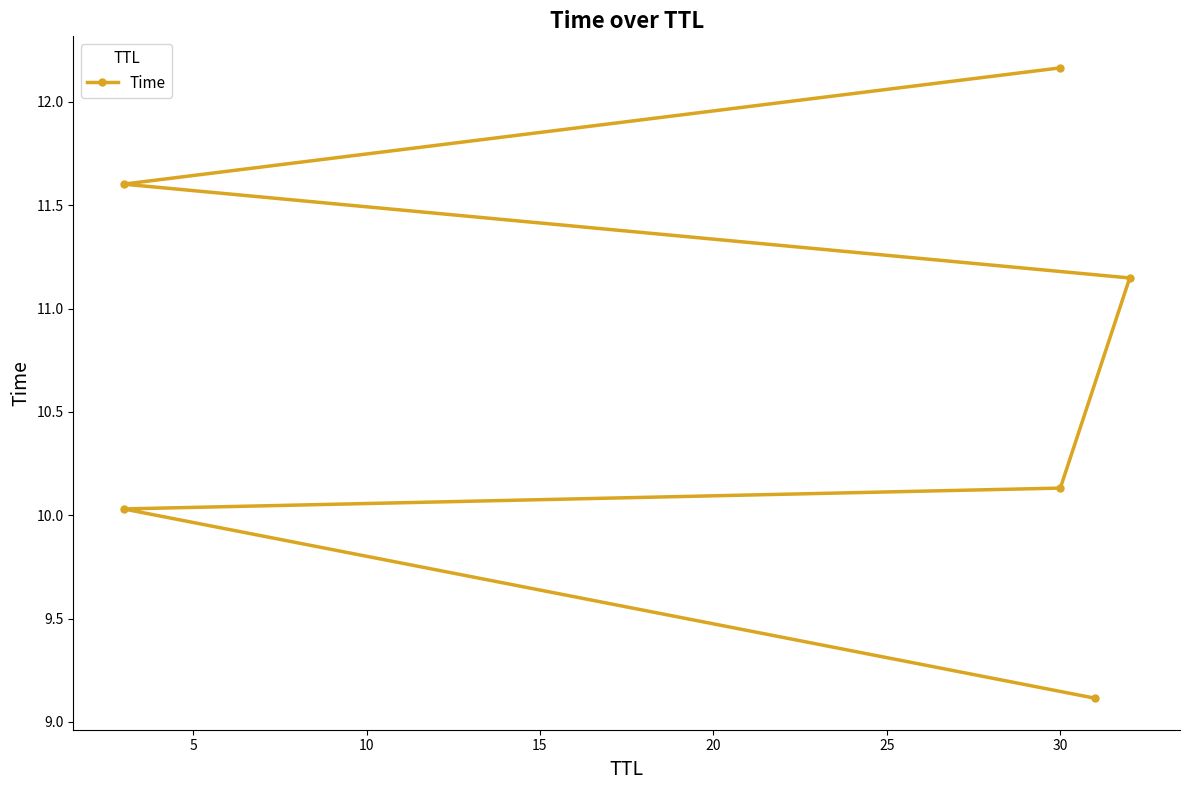

How many lines are shown in the chart?

1